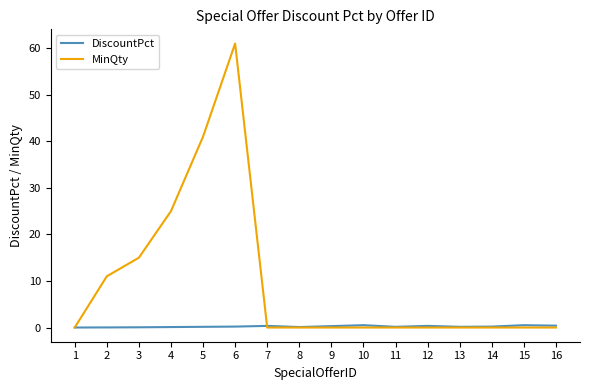

At which category does MinQty reach its first local peak?

6